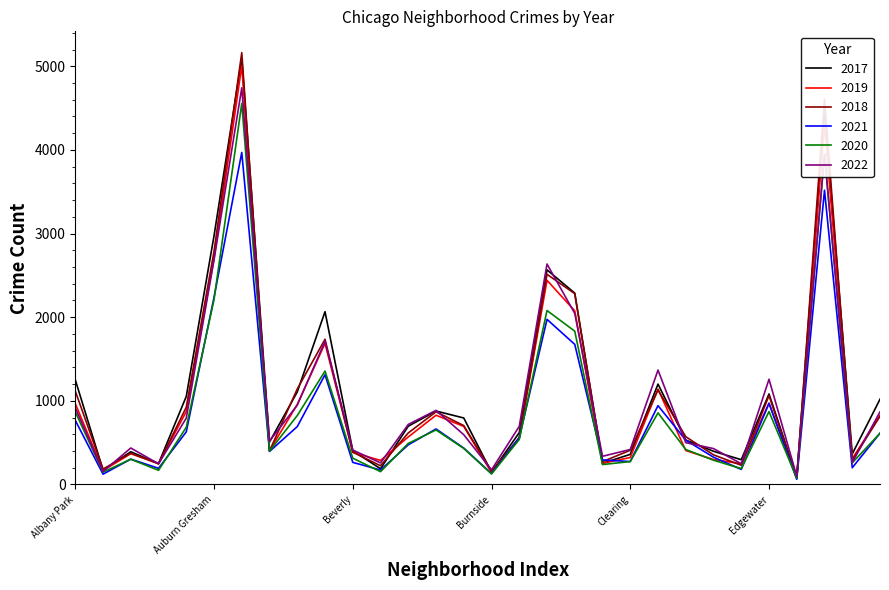

What is the difference between the maximum and minimum values in the 2019 series?

4931